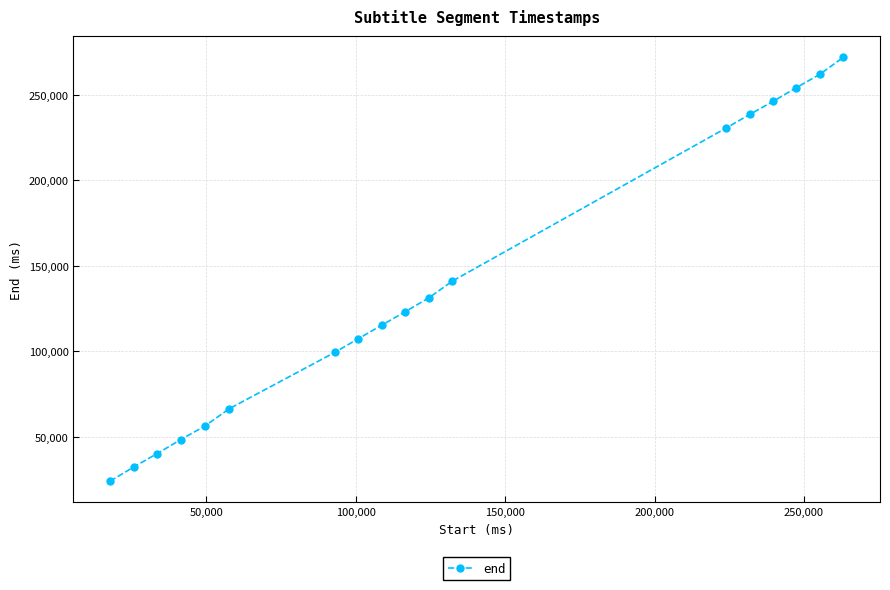

What is the value of the 17th point from the left?

262010